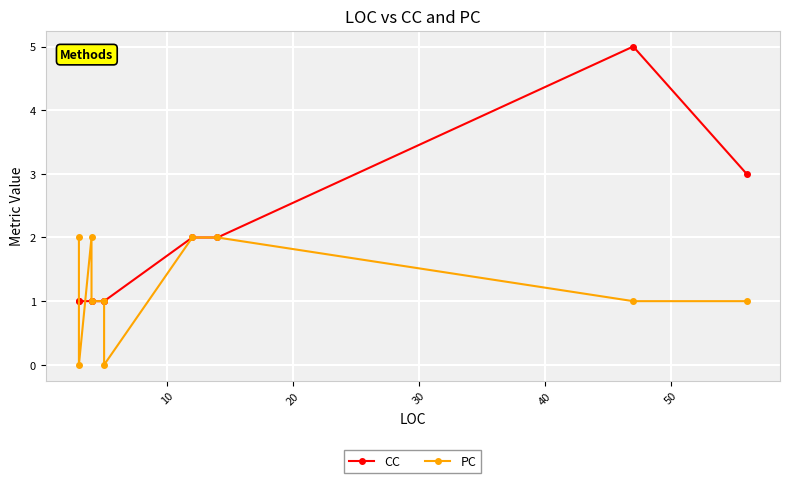

How many intersections are there between PC and CC?

2